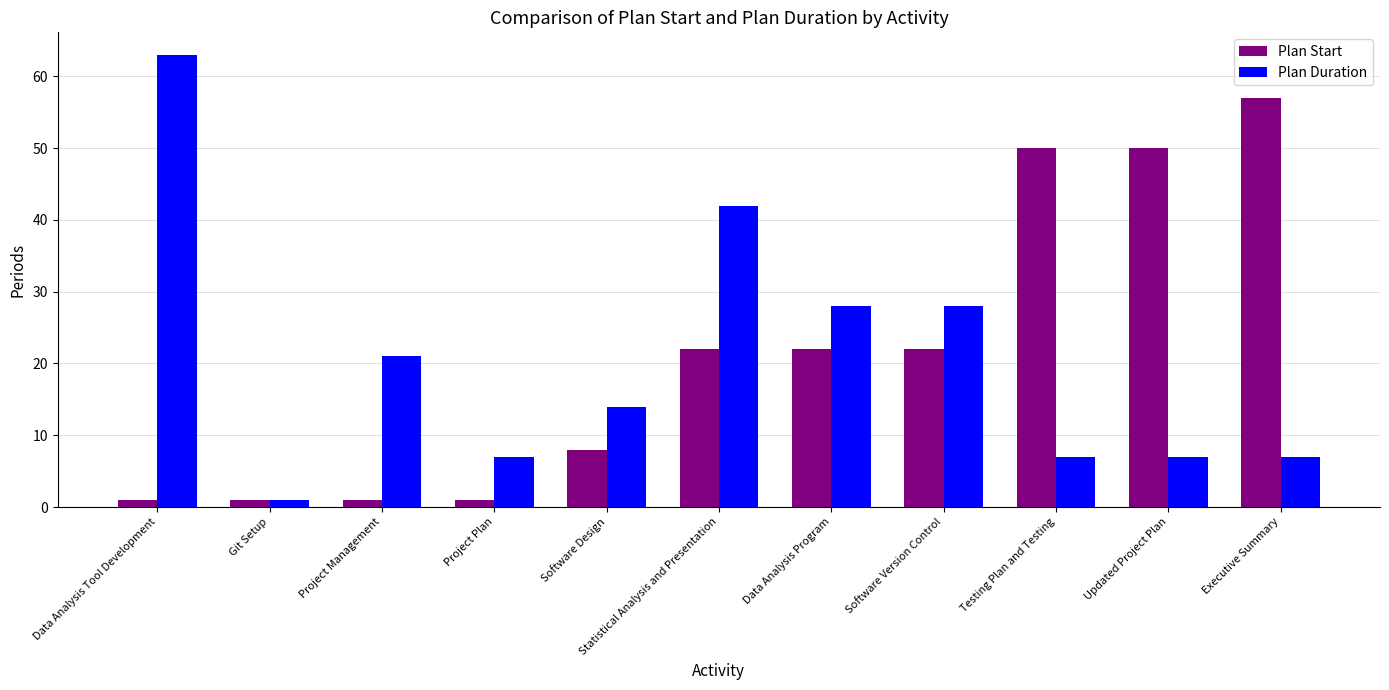

Which series has the widest spread of values?

Plan Duration